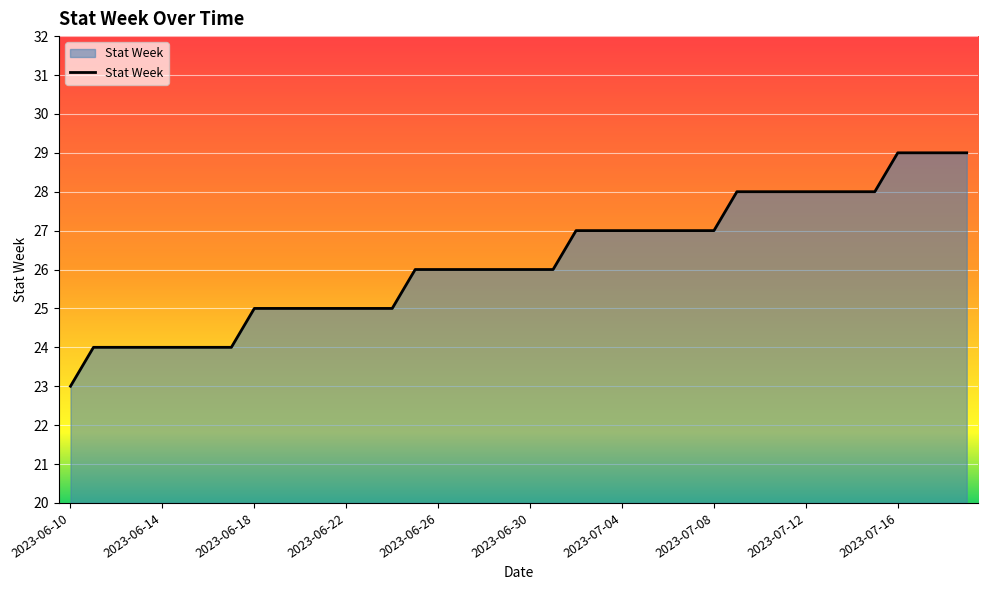

What is the smallest value displayed?

23